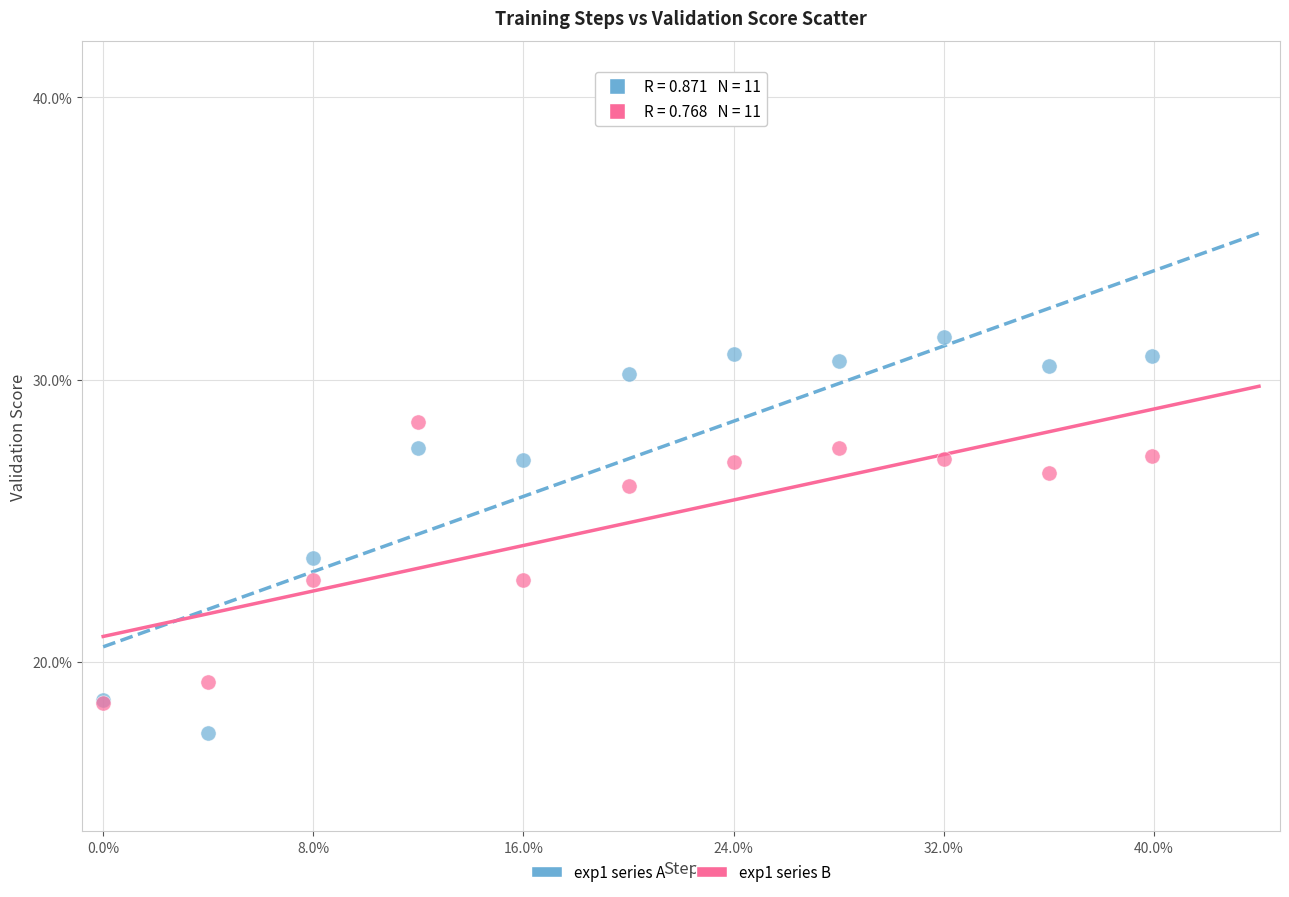

What are all the series names shown in the legend?

exp1 series A, exp1 series B